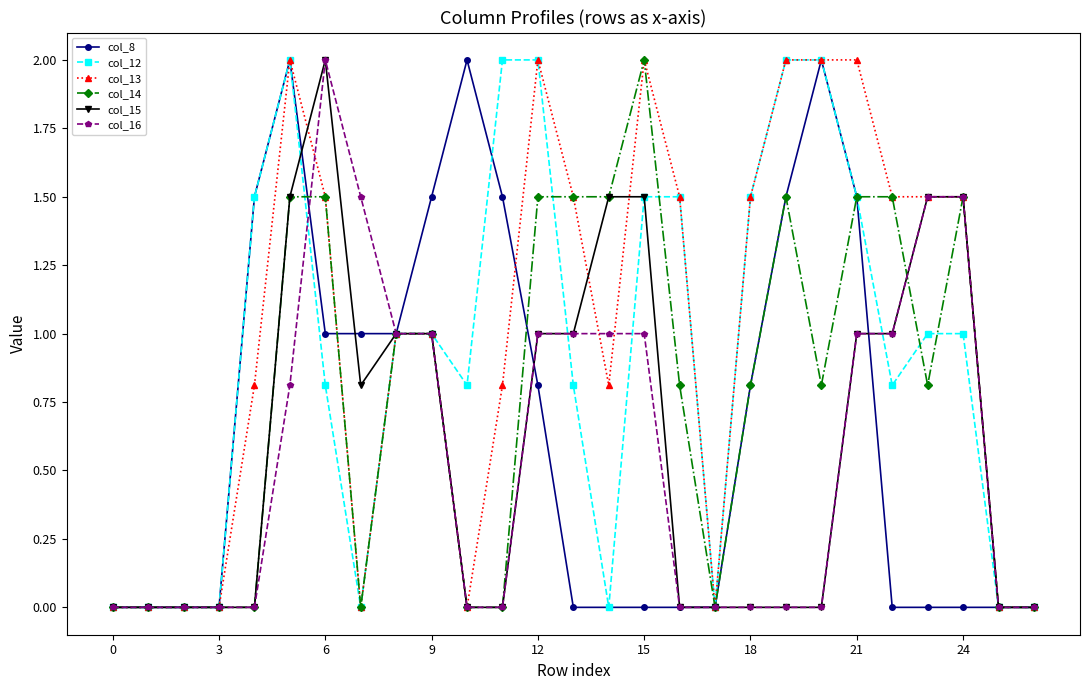

What are all the series names shown in the legend?

col_8, col_12, col_13, col_14, col_15, col_16